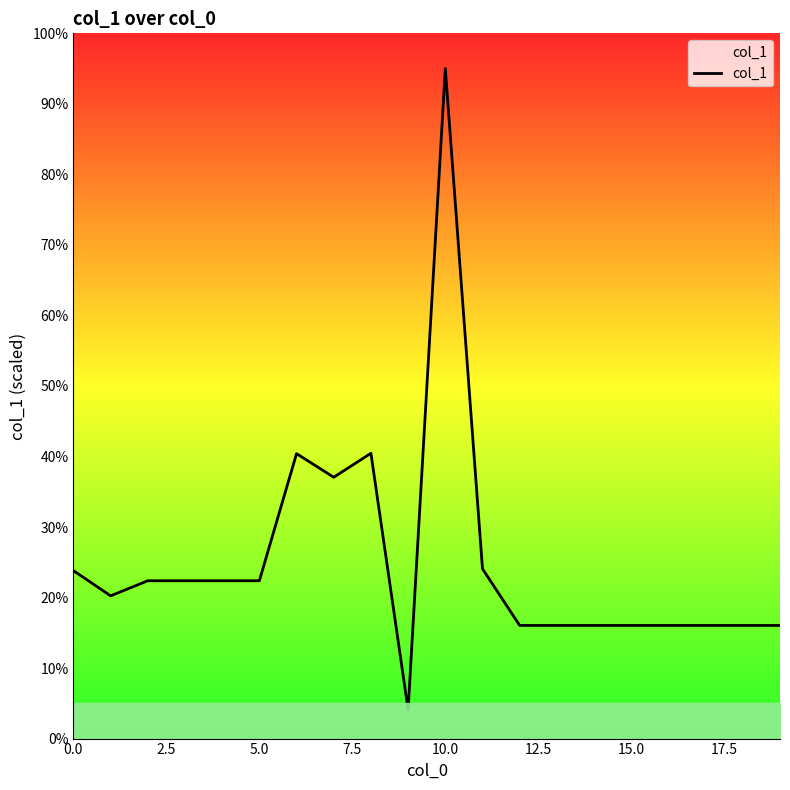

What is the minimum value shown in the chart?

4.1